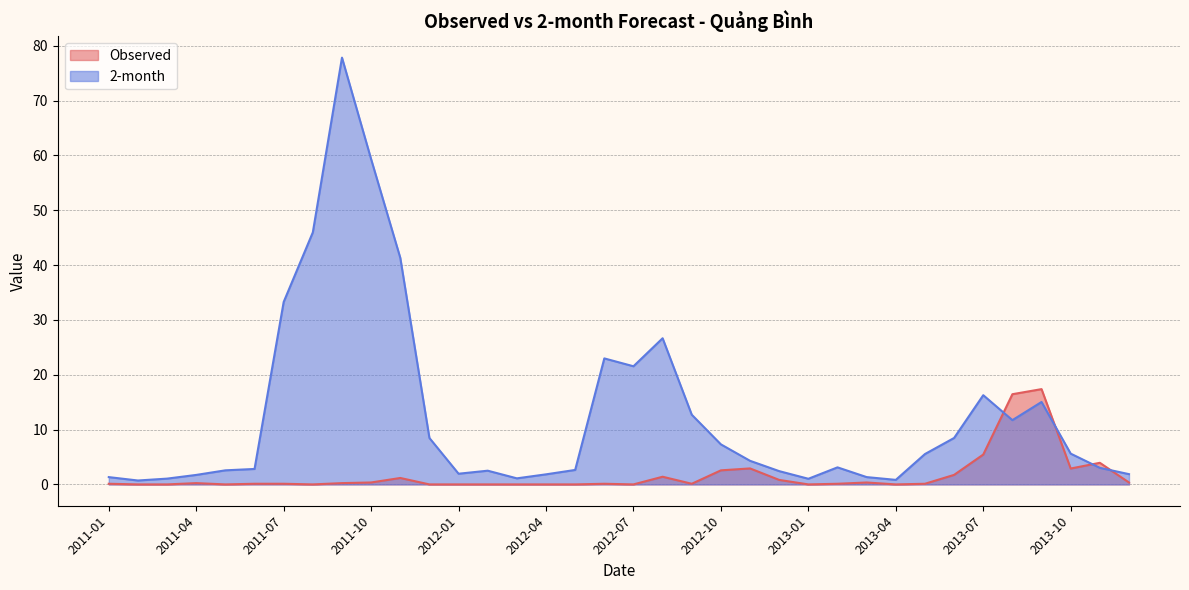

True or false: Observed has more than 1 points higher than both neighbors.

True